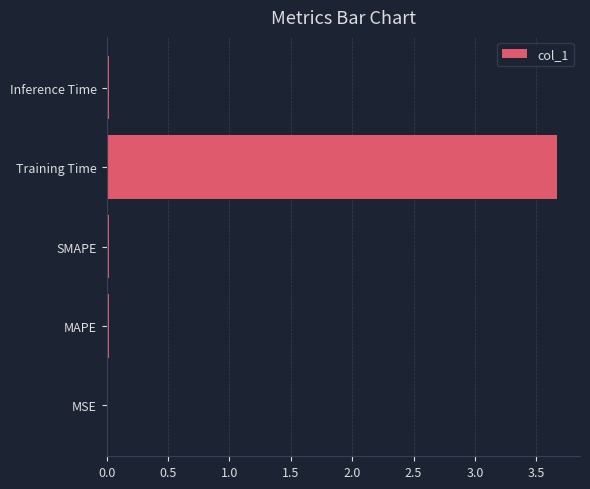

Is it true that the value at SMAPE is 0.0?

True